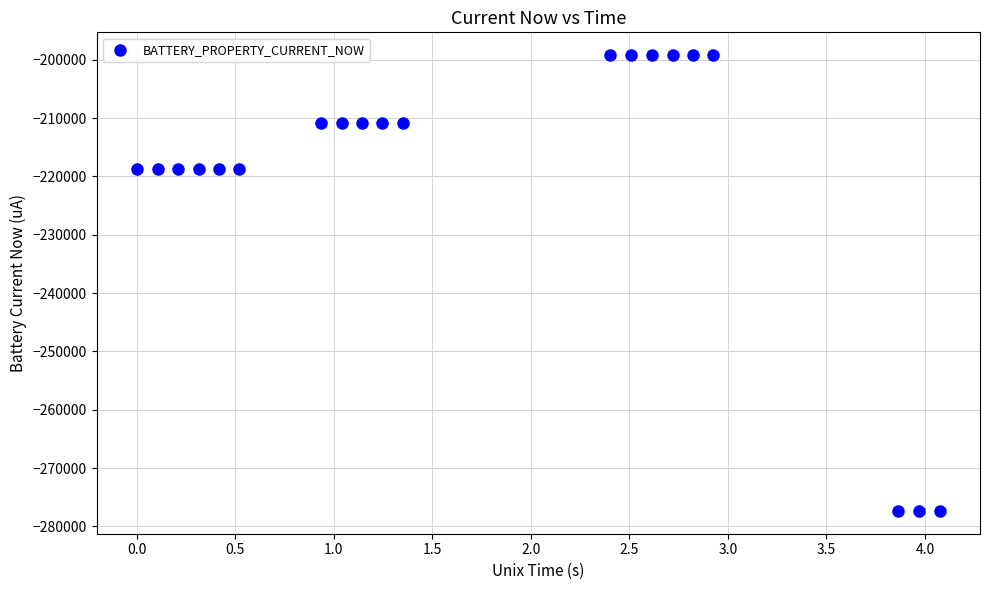

What is the range of Y values (max minus min)?

78125